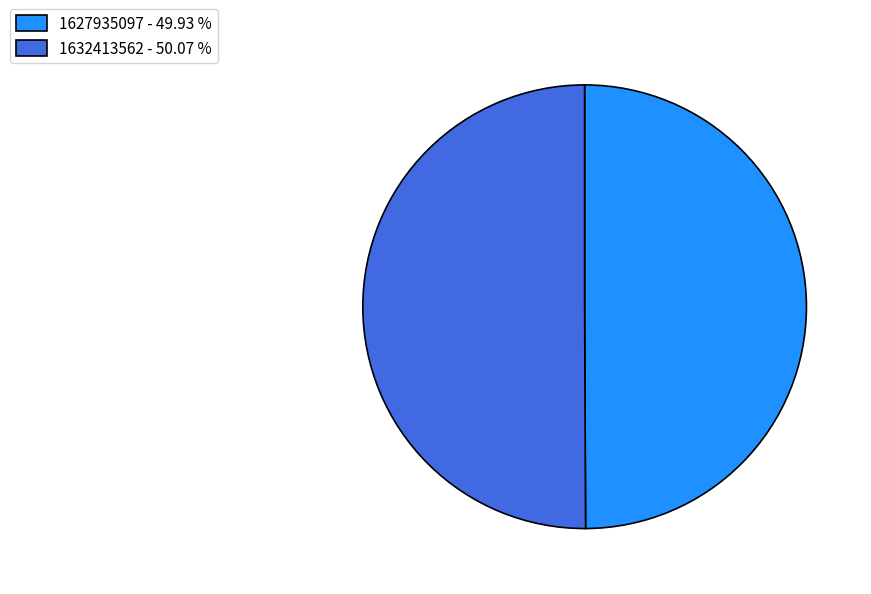

What is the ratio of the value at 1632413562 - 50.07 % to the value at 1627935097 - 49.93 %?

1.0